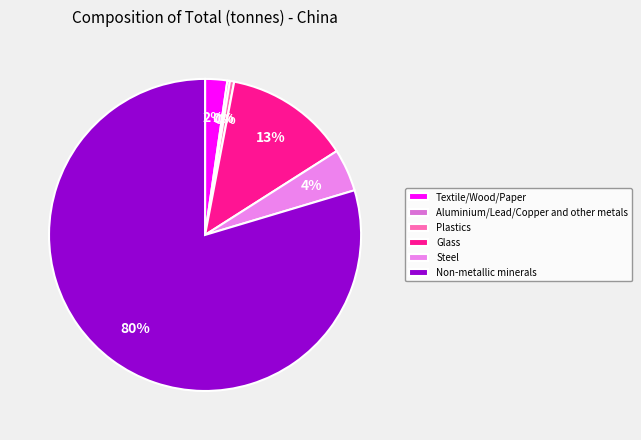

Which category accounts for the majority?

Non-metallic minerals